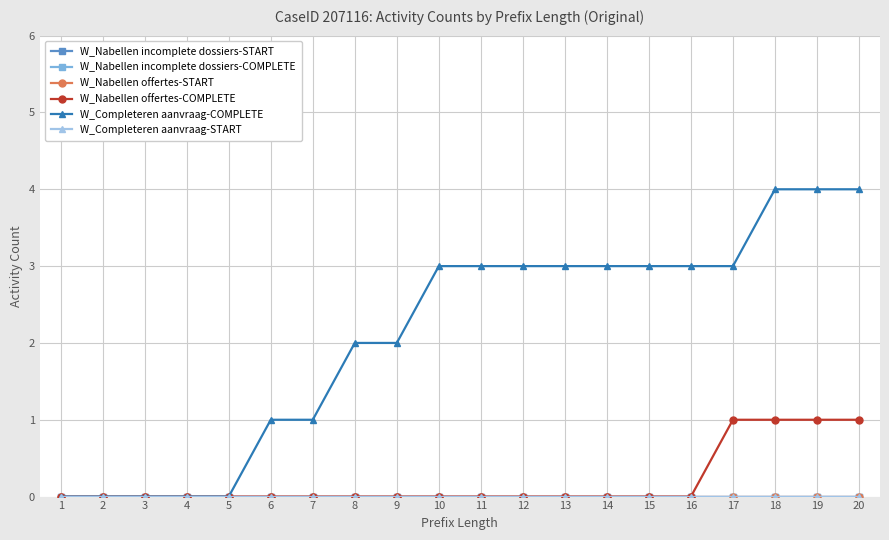

List the series in order of their peak value, lowest first.

W_Nabellen incomplete dossiers-START, W_Nabellen incomplete dossiers-COMPLETE, W_Nabellen offertes-START, W_Completeren aanvraag-START, W_Nabellen offertes-COMPLETE, W_Completeren aanvraag-COMPLETE